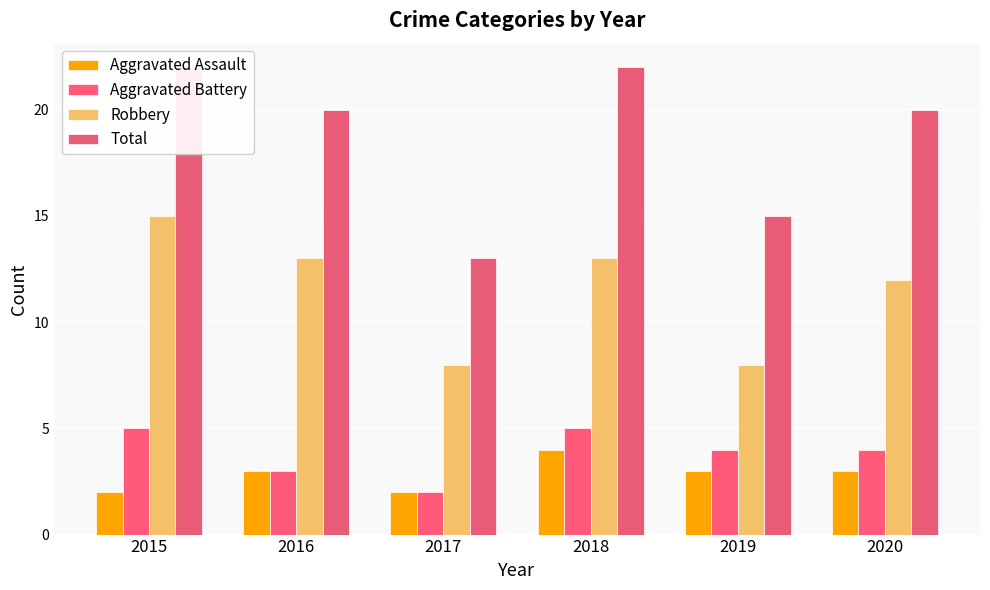

At which category does the chart reach its minimum across all series?

2015